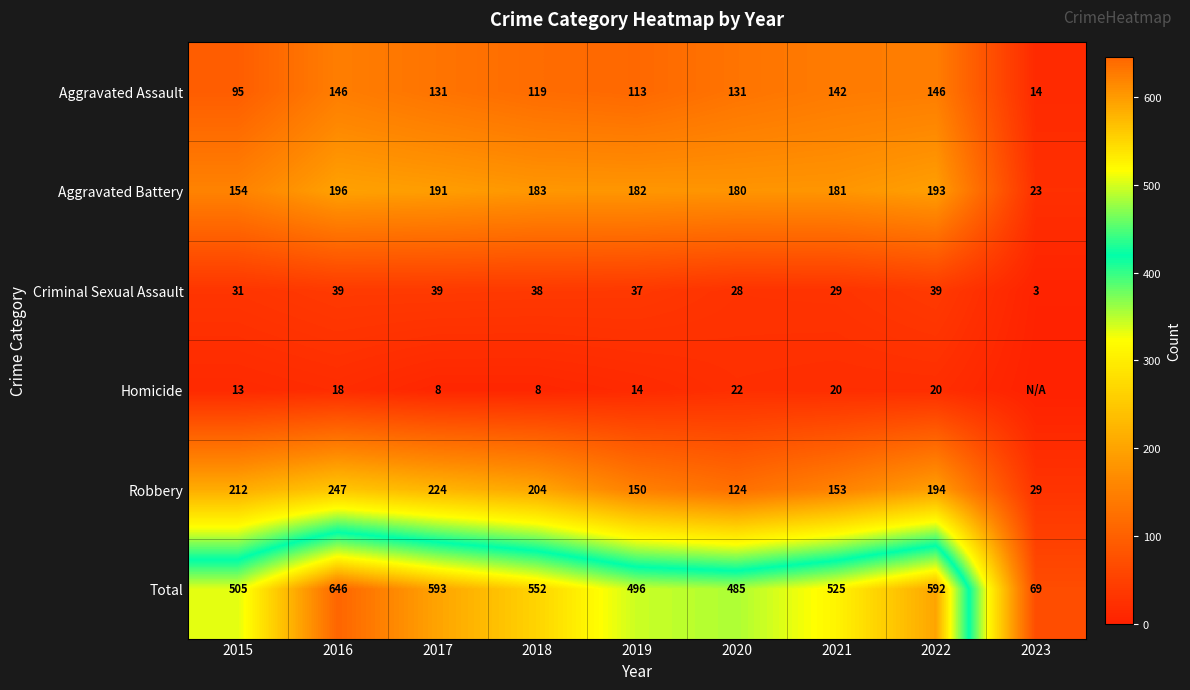

Which category has the lowest value in the Aggravated Assault series?

2023